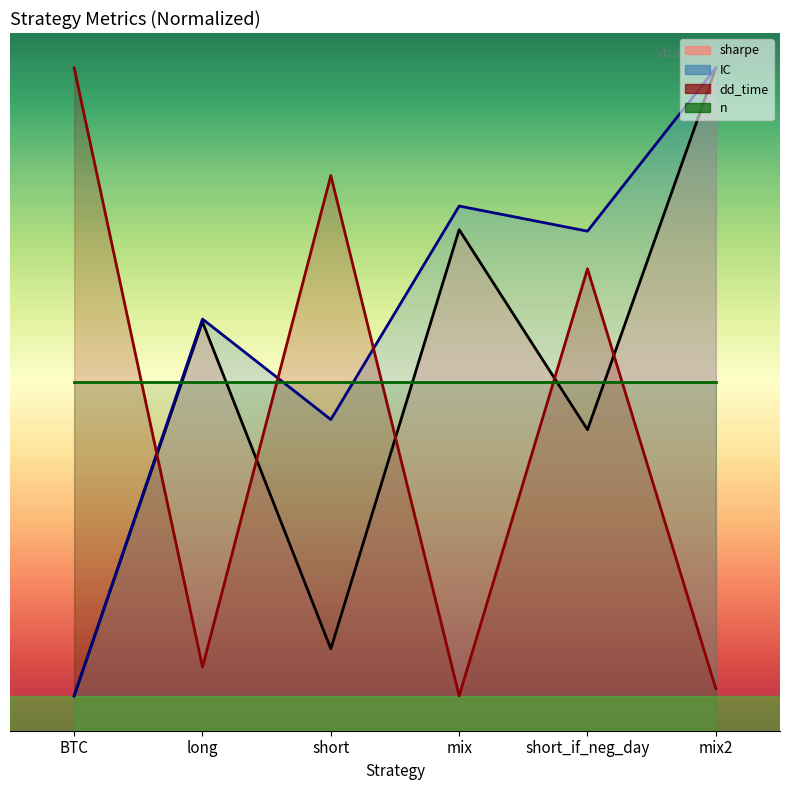

At which label is sharpe closest to 5?

short_if_neg_day